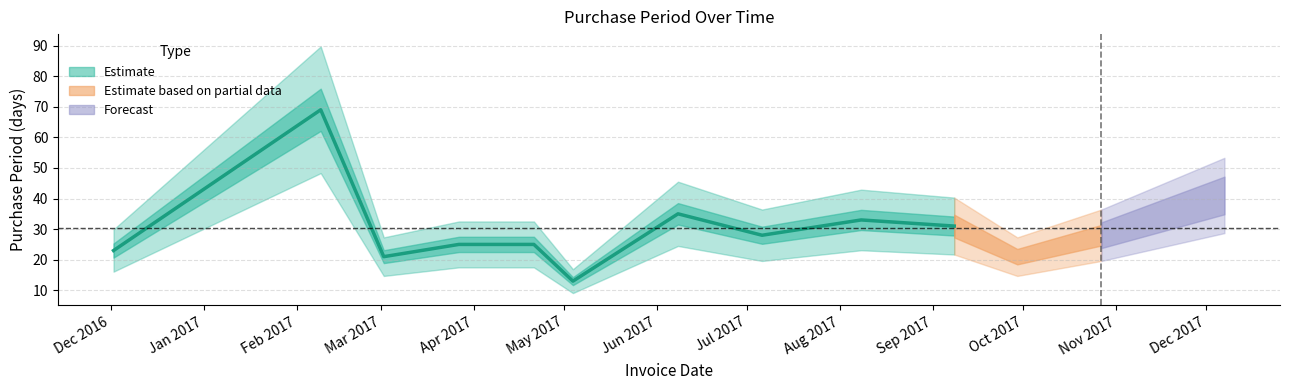

Where does the data first go above 28?

2017-02-09